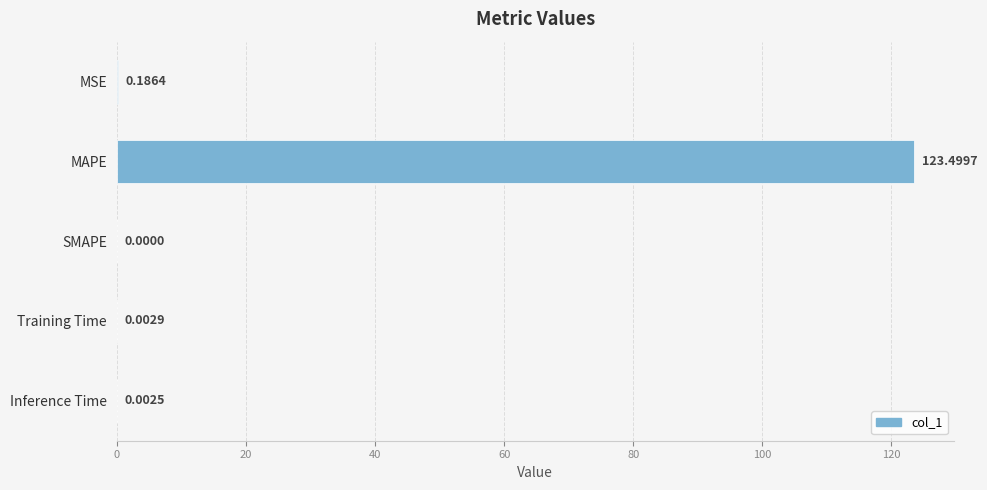

At which label is the value closest to 61?

MSE